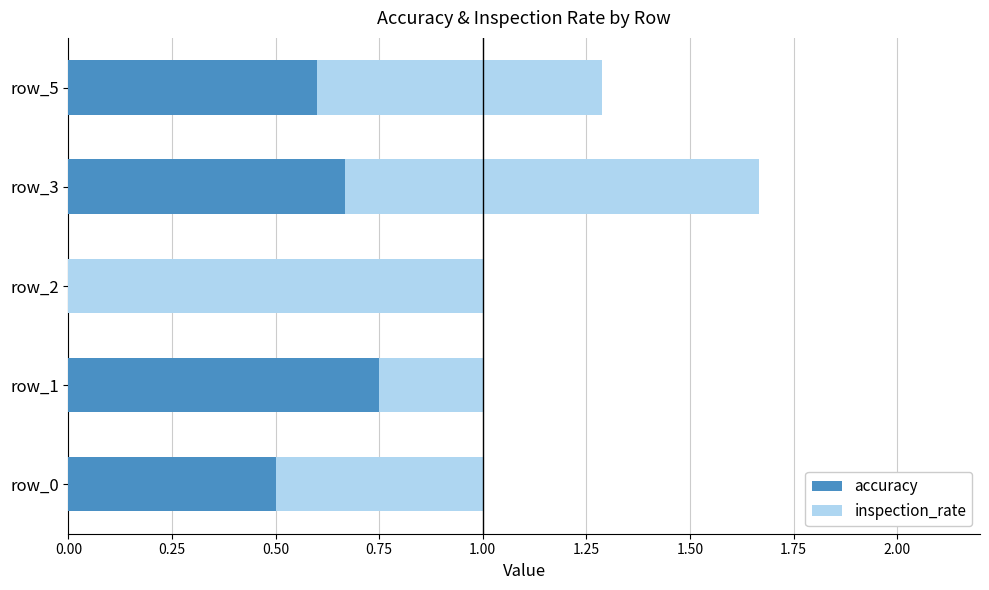

How many distinct data groups are displayed?

2